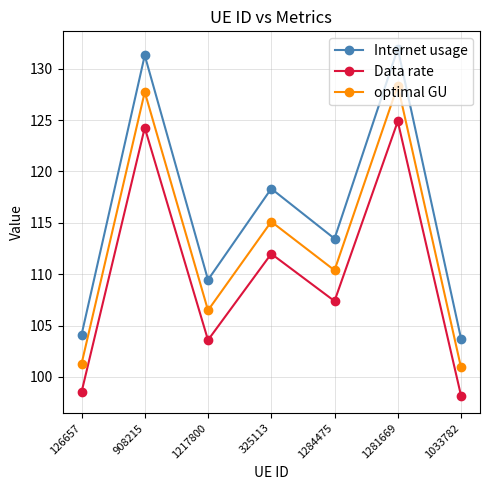

At which category is the sum across all series the highest?

1281669